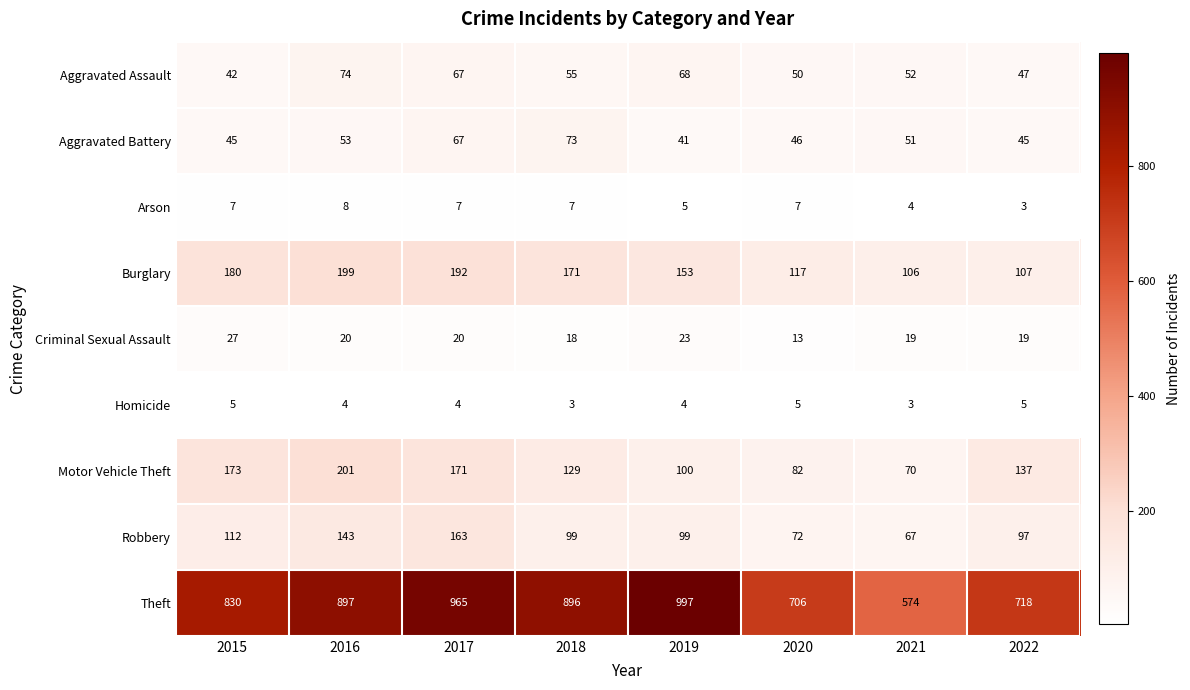

Between 2018 and 2020, which series saw the biggest shift?

Theft